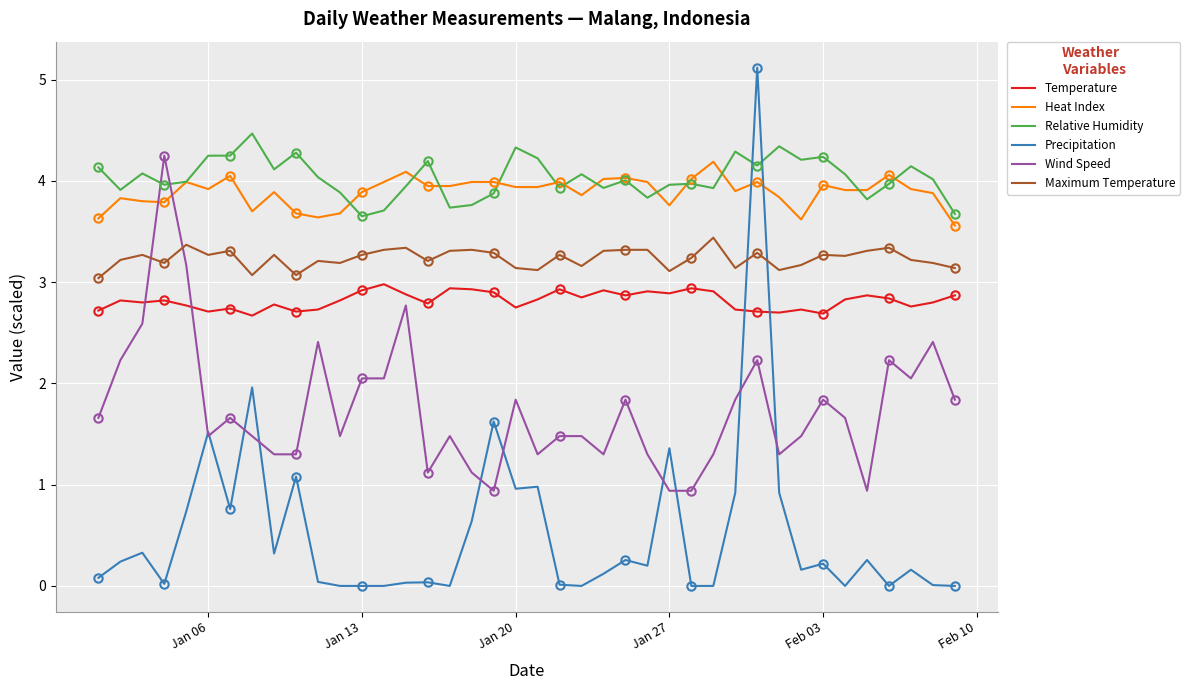

What is the lowest value of the Maximum Temperature series?

3.0